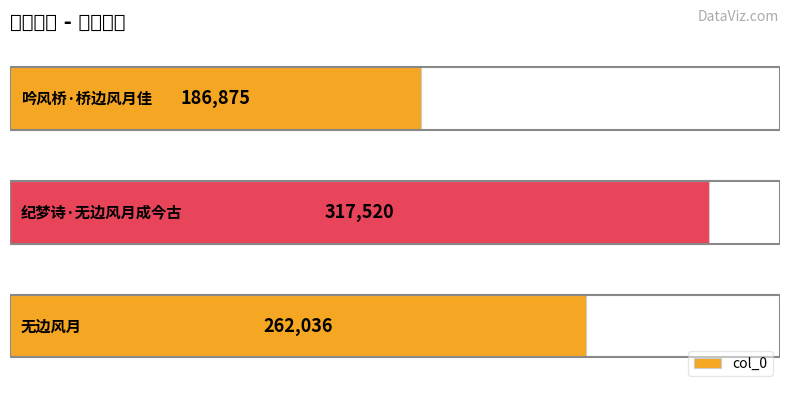

How many values are between 186875 and 317520?

3